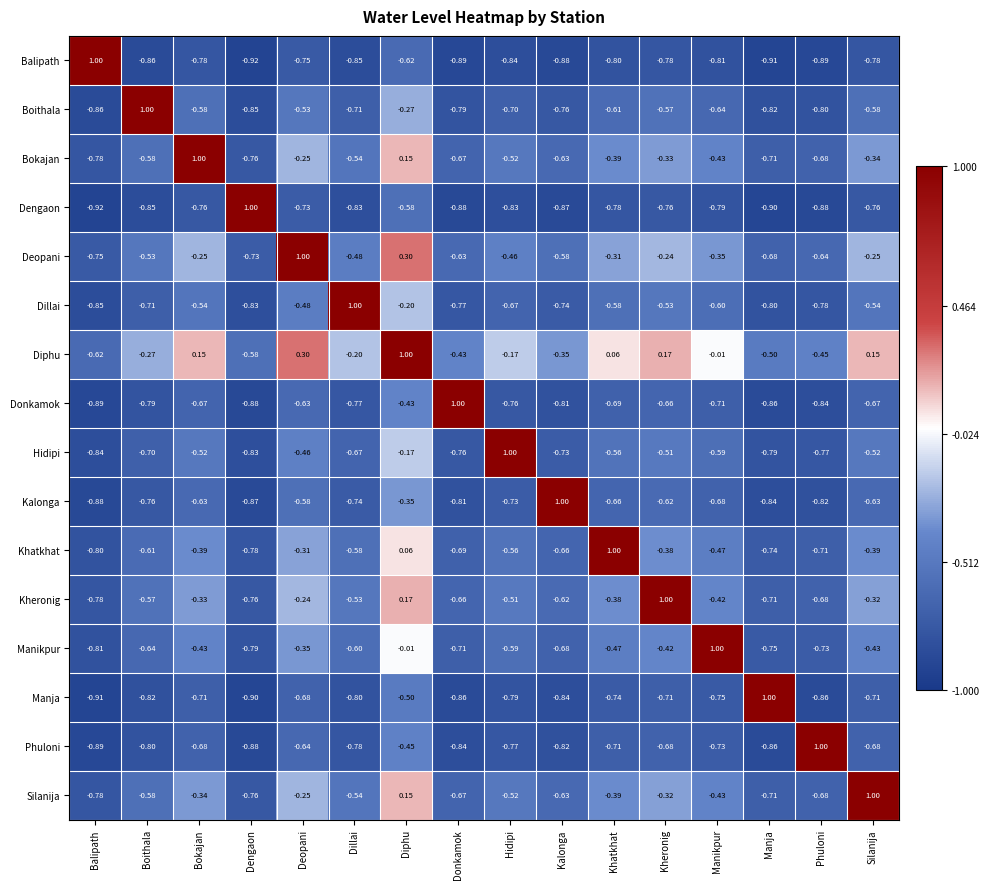

Where is Manikpur nearest to the value 0?

Diphu